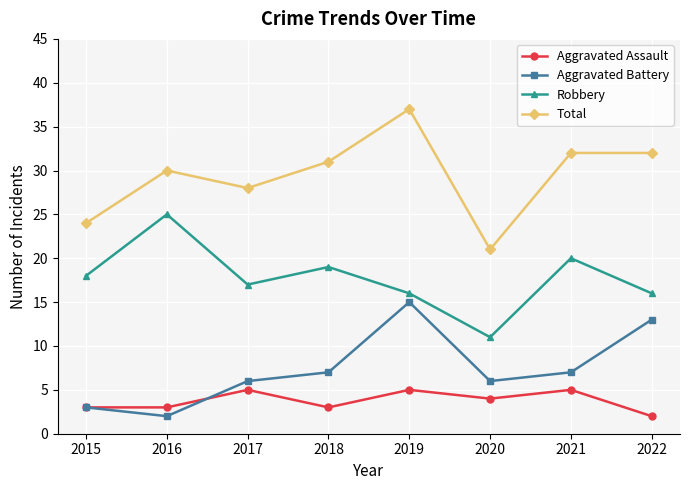

What is the total value across all series at 2015?

48